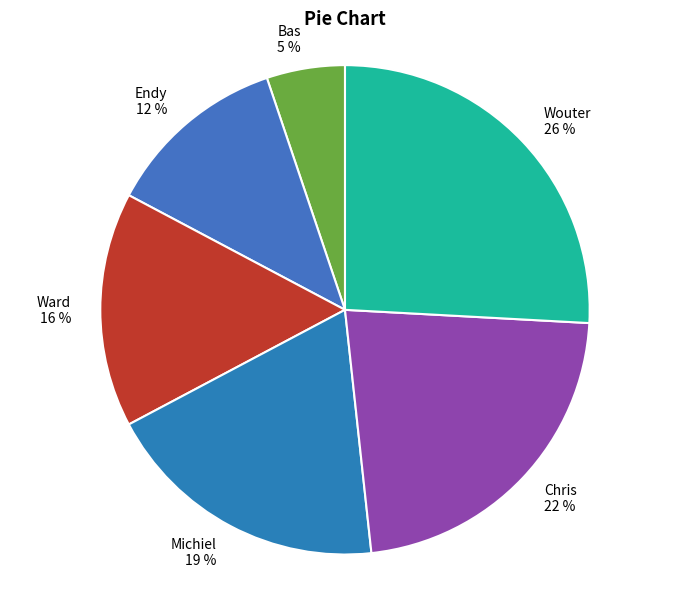

To the nearest percent, what percentage of the pie is Bas?

5%